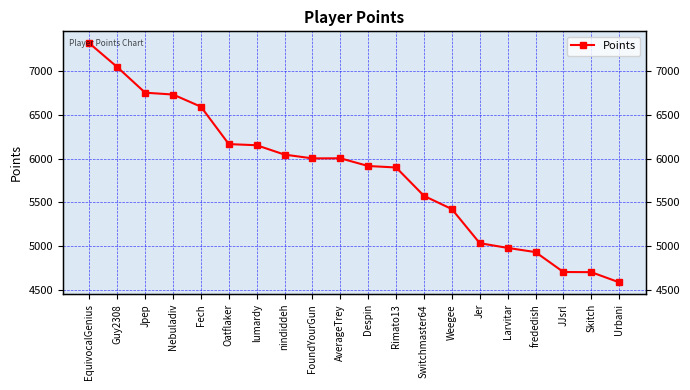

What is the sum of the values at Larvitar and AverageTrey?

10985